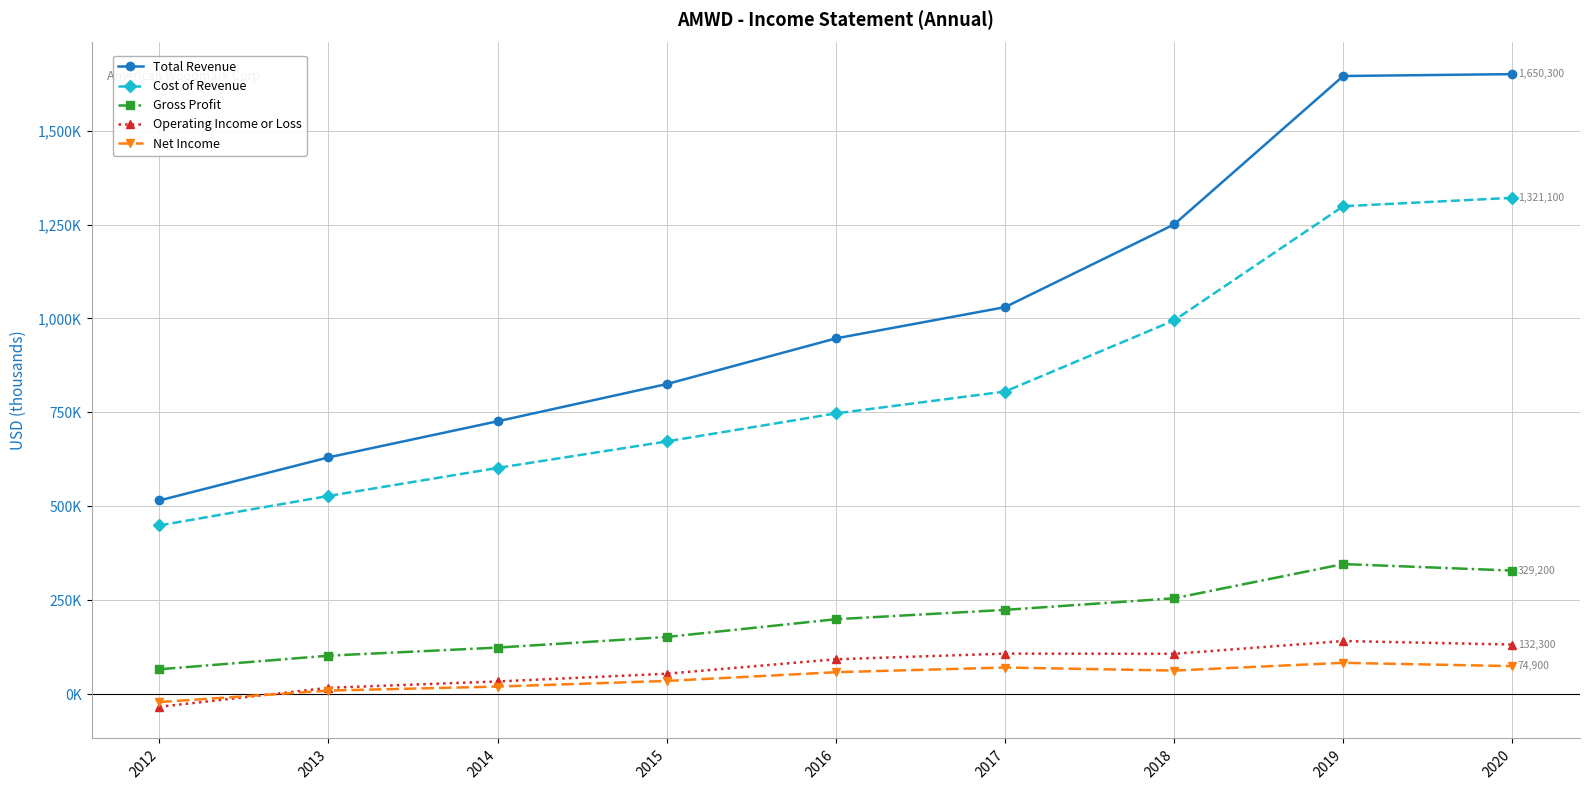

True or false: Gross Profit and Cost of Revenue cross at least once.

False